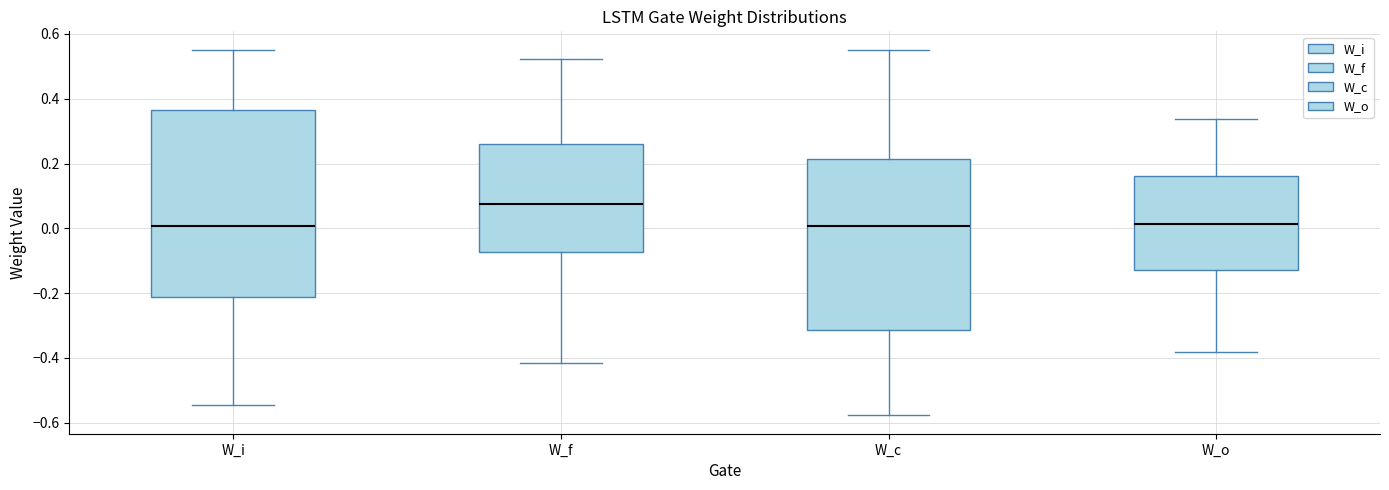

Reading left to right, transcribe this box plot: for each box, give where its median line is, the range the box spans, and where its two whiskers end, as read against the y-axis. The values are not printed on the chart, so give them approximately, as read against the axis.

W_i: median 0.00, box -0.22 to 0.36, whiskers -0.54 to 0.56
W_f: median 0.08, box -0.08 to 0.26, whiskers -0.42 to 0.52
W_c: median 0.00, box -0.32 to 0.22, whiskers -0.58 to 0.54
W_o: median 0.02, box -0.12 to 0.16, whiskers -0.38 to 0.34